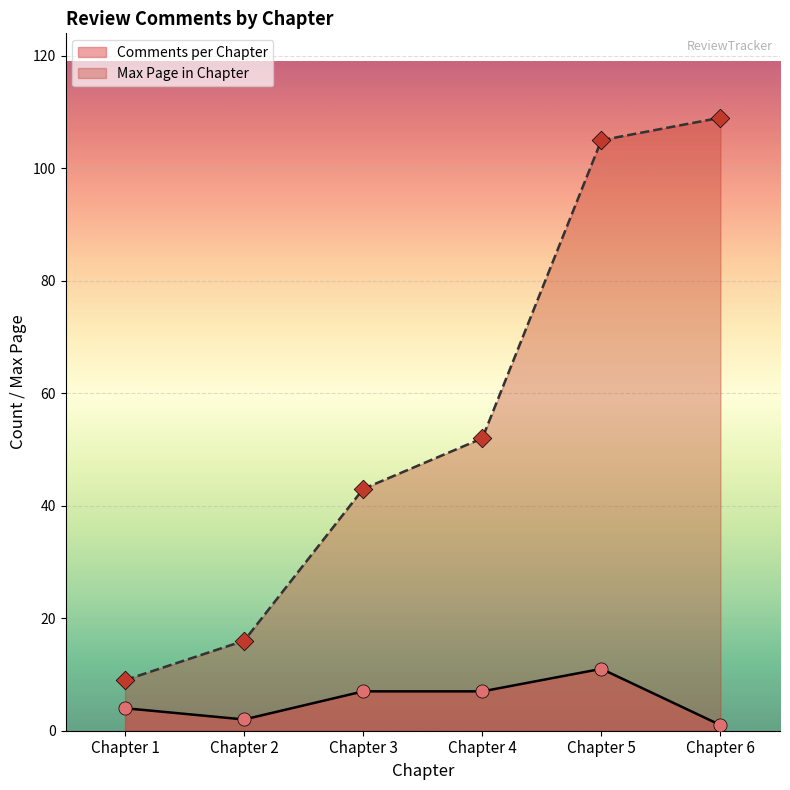

Which series contains the lowest Y value?

Comments per Chapter